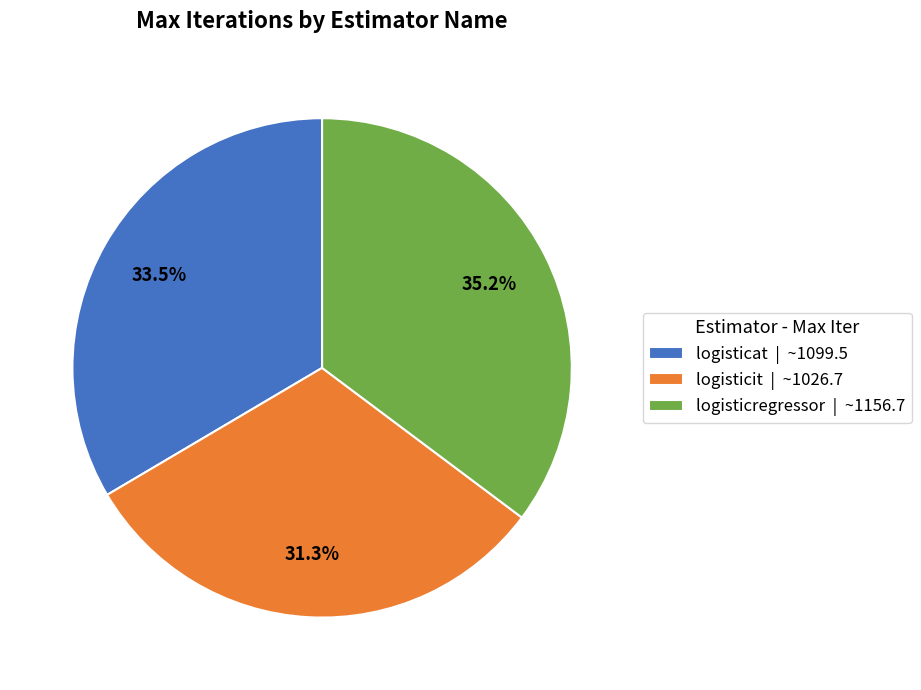

Count the number of slices in the pie.

3